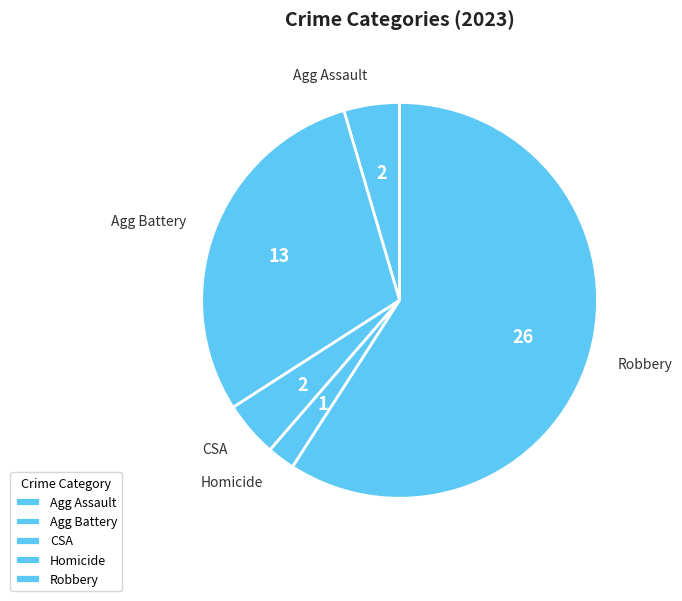

Which category has the smallest portion of the pie?

Homicide